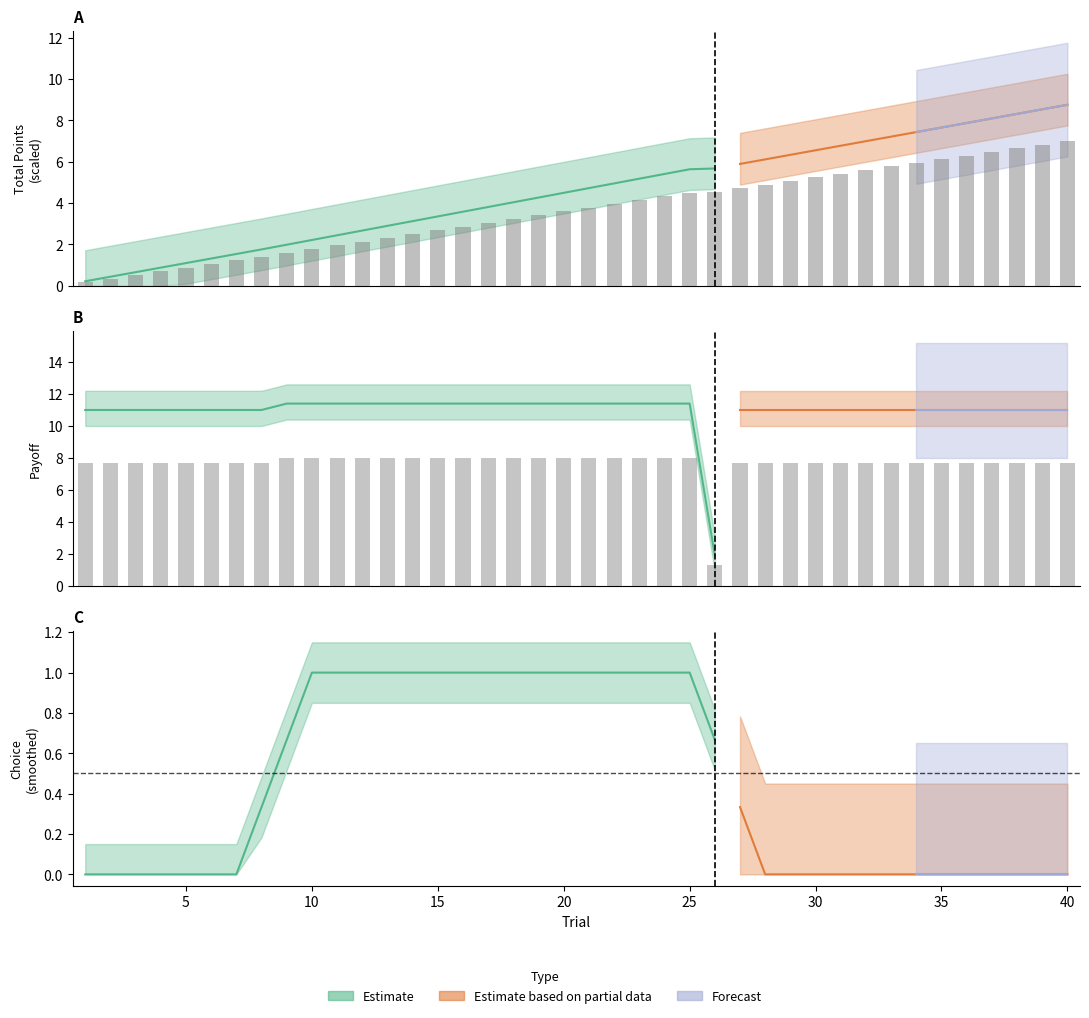

Where is total_points nearest to the value 3?

17